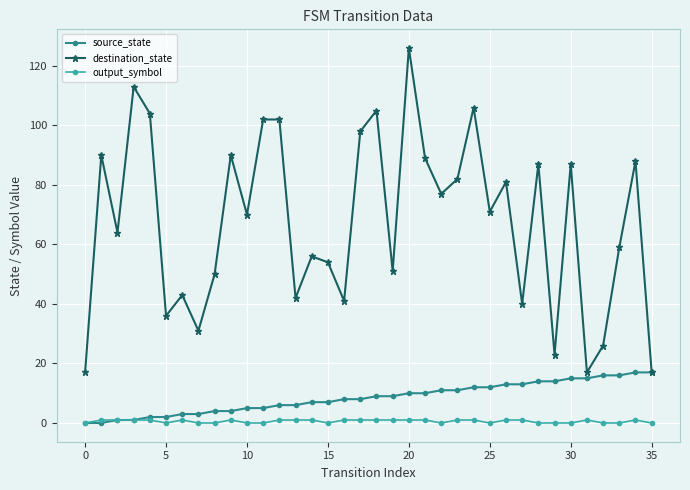

Which series has the largest range (max minus min)?

destination_state